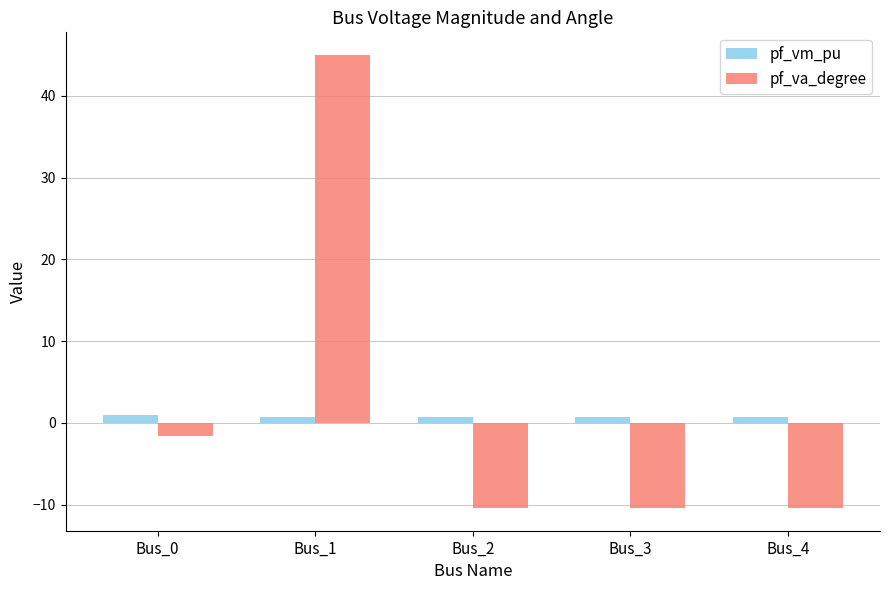

Which series has the largest range (max minus min)?

pf_va_degree